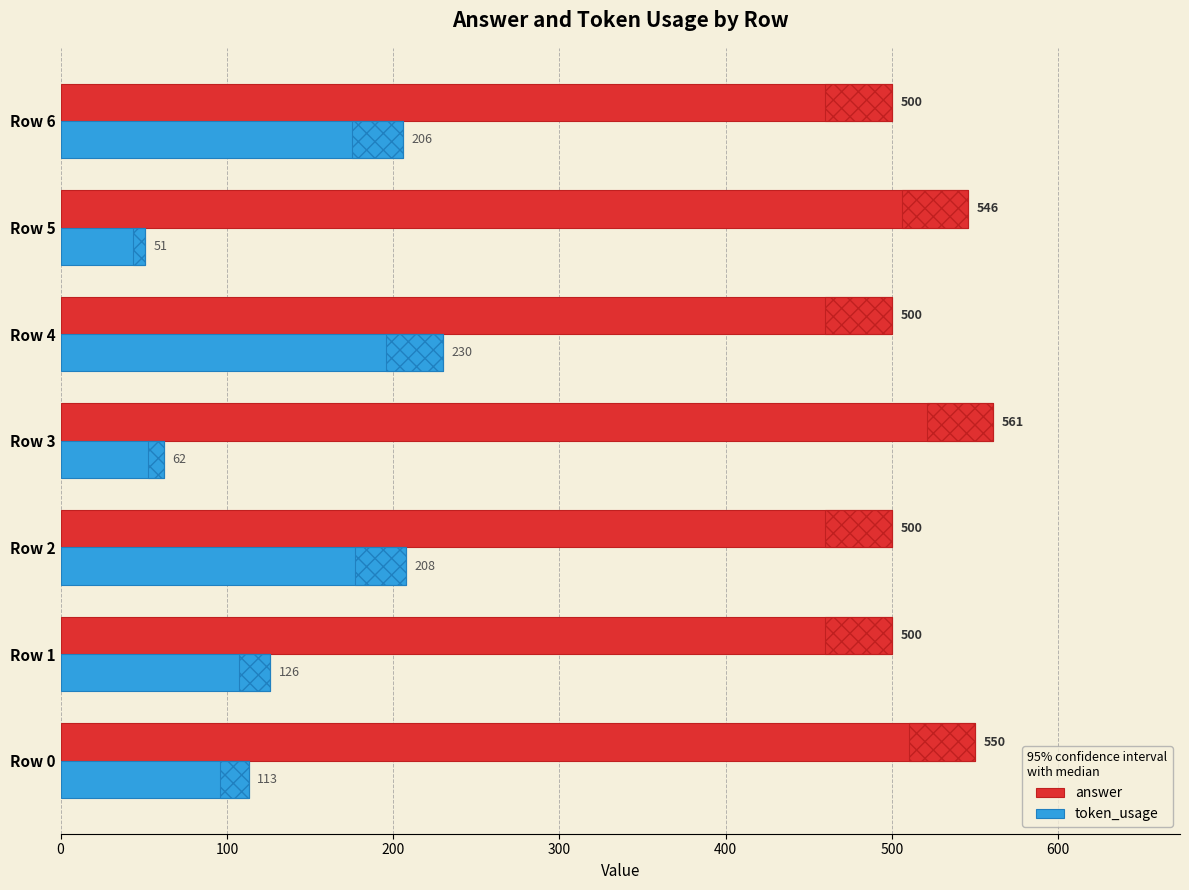

What is the sum of all token_usage values?

996